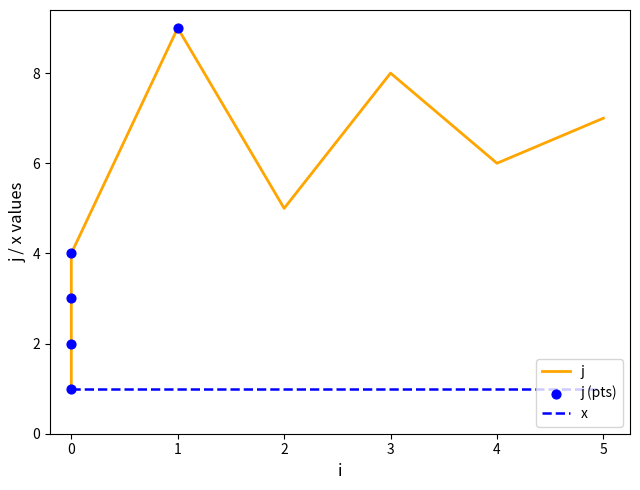

What is the change in value from 0 to 0?

+3